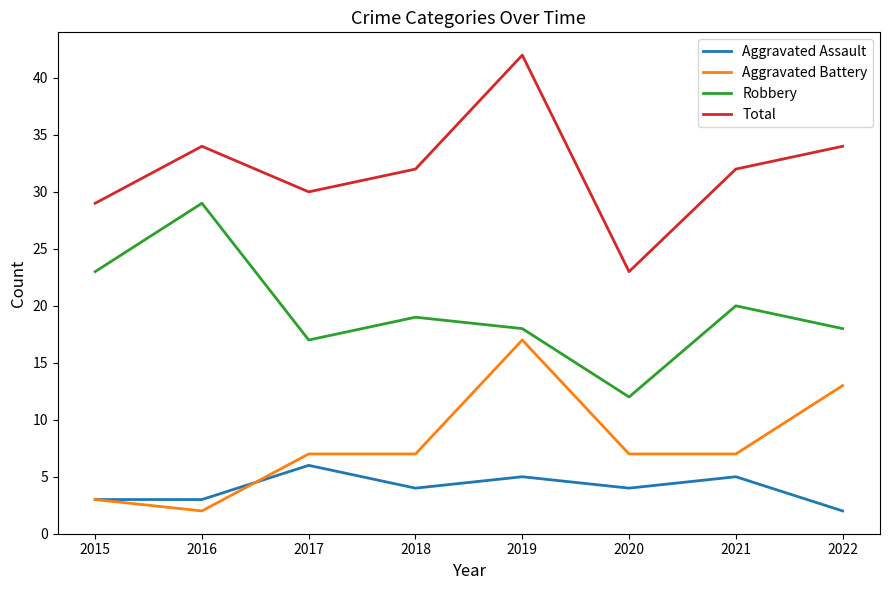

List the series in order of their peak value, lowest first.

Aggravated Assault, Aggravated Battery, Robbery, Total